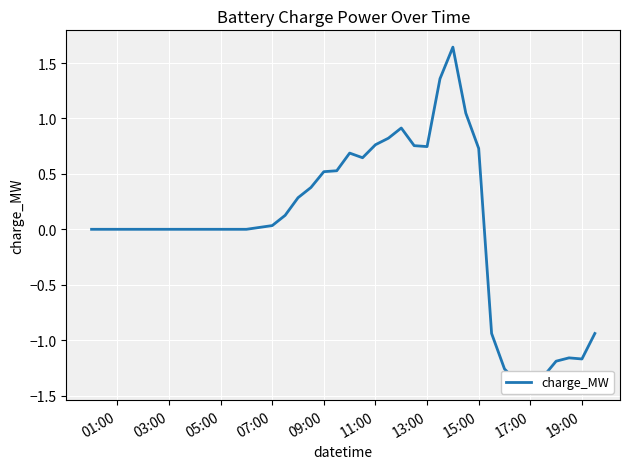

How many data points does each series have?

40